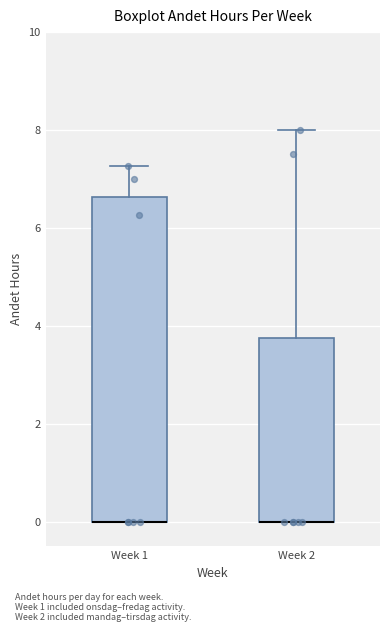

Reading left to right, transcribe this box plot: for each box, give where its median line is, the range the box spans, and where its two whiskers end, as read against the y-axis. The values are not printed on the chart, so give them approximately, as read against the axis.

Week 1: median 0.0 (drawn on the box's lower edge), box 0.0 to 6.6, whiskers 0.0 to 7.2
Week 2: median 0.0 (drawn on the box's lower edge), box 0.0 to 3.8, whiskers 0.0 to 8.0